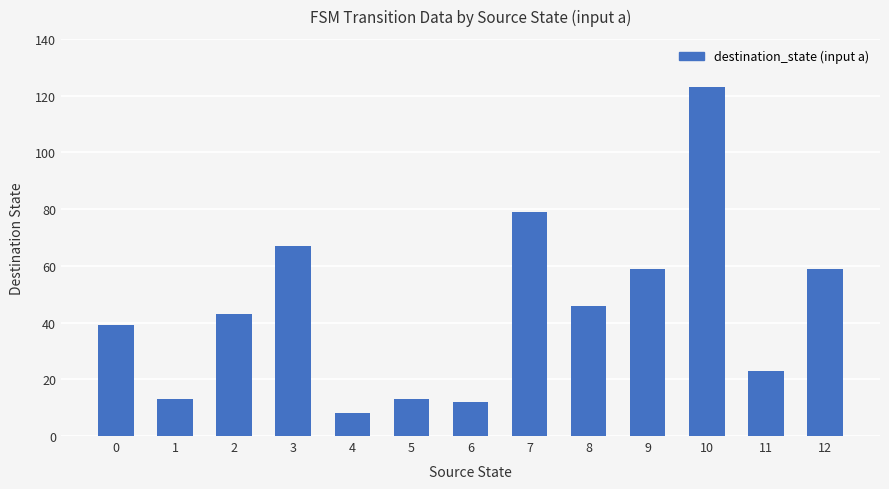

What is the value of the 12th bar from the left?

23